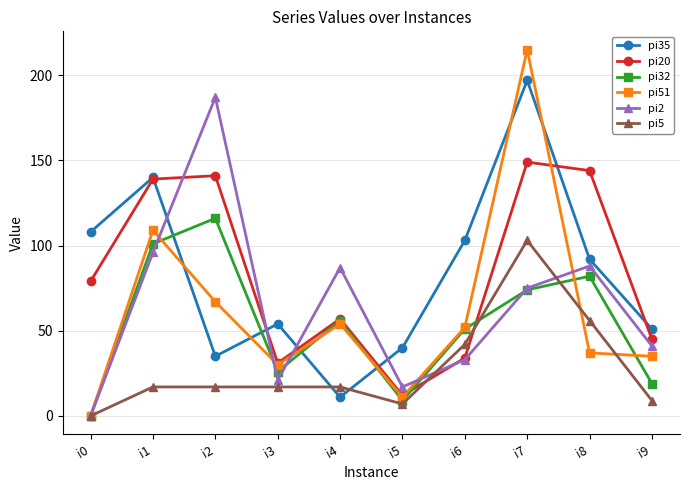

Reading left to right, extract all data points from this chart.

pi35: i0=108	i1=140	i2=35	i3=54	i4=11	i5=40	i6=103	i7=197	i8=92	i9=51
pi20: i0=79	i1=139	i2=141	i3=31	i4=57	i5=12	i6=34	i7=149	i8=144	i9=45
pi32: i0=0	i1=101	i2=116	i3=26	i4=56	i5=9	i6=51	i7=74	i8=82	i9=19
pi51: i0=0	i1=109	i2=67	i3=30	i4=54	i5=11	i6=52	i7=215	i8=37	i9=35
pi2: i0=0	i1=96	i2=187	i3=21	i4=87	i5=17	i6=33	i7=75	i8=88	i9=41
pi5: i0=0	i1=17	i2=17	i3=17	i4=17	i5=7	i6=42	i7=103	i8=56	i9=9